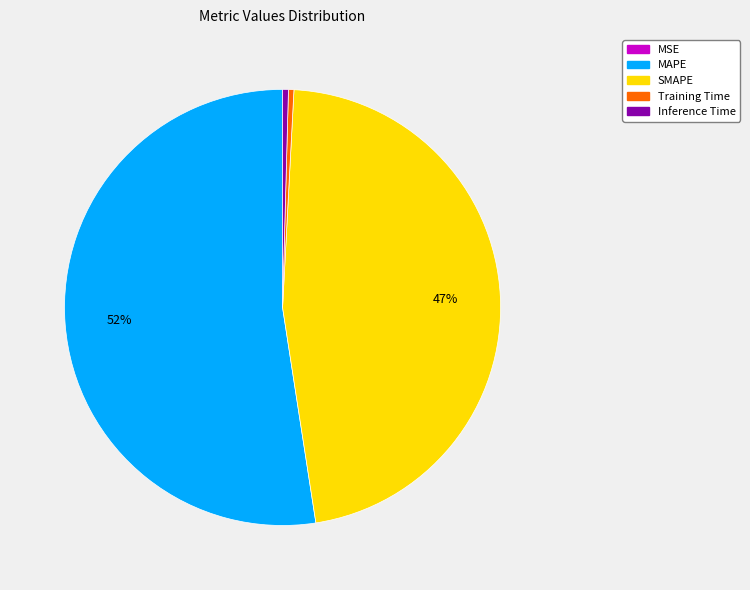

Is it true that Training Time is 0% of the pie?

True